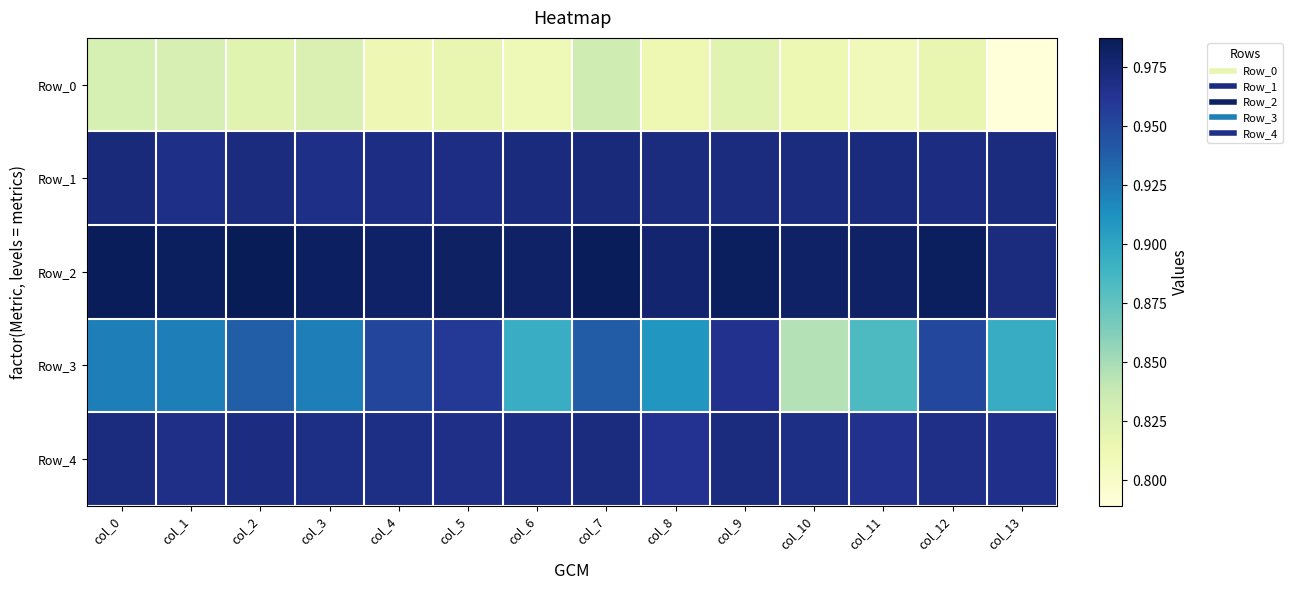

Between col_2 and col_5, which series saw the biggest shift?

Row_3